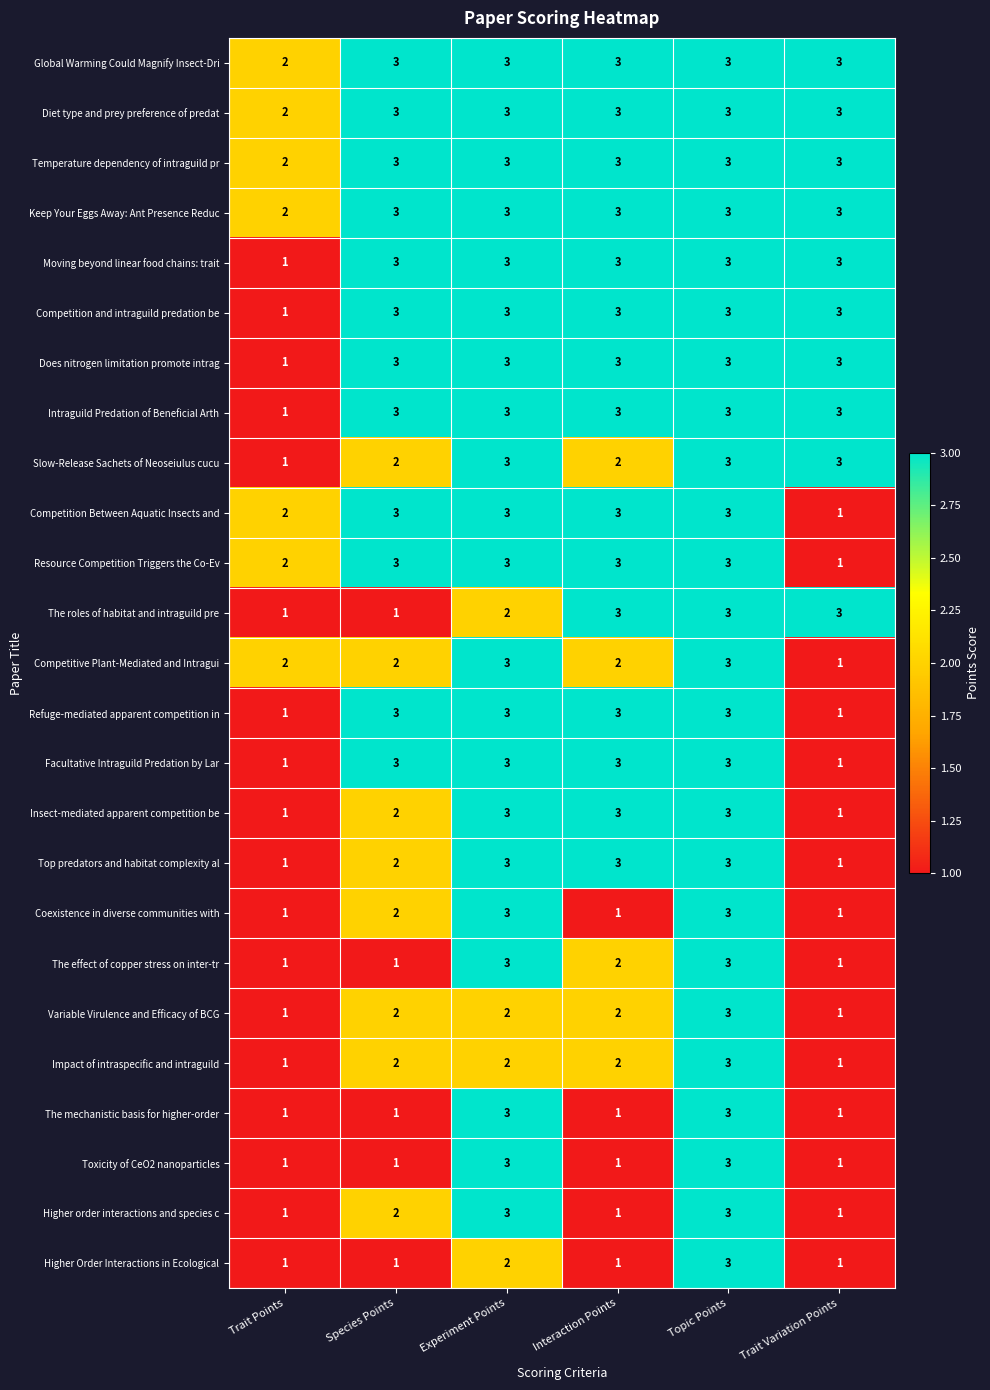

How many categories are shown in the chart?

6